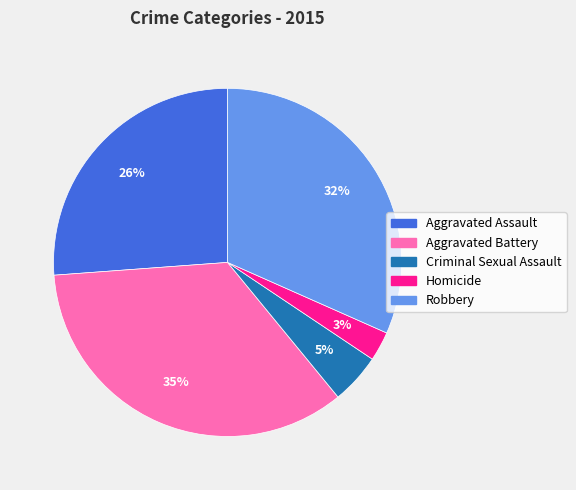

To the nearest percent, what is the difference between the Robbery and Criminal Sexual Assault slice percentages?

27%